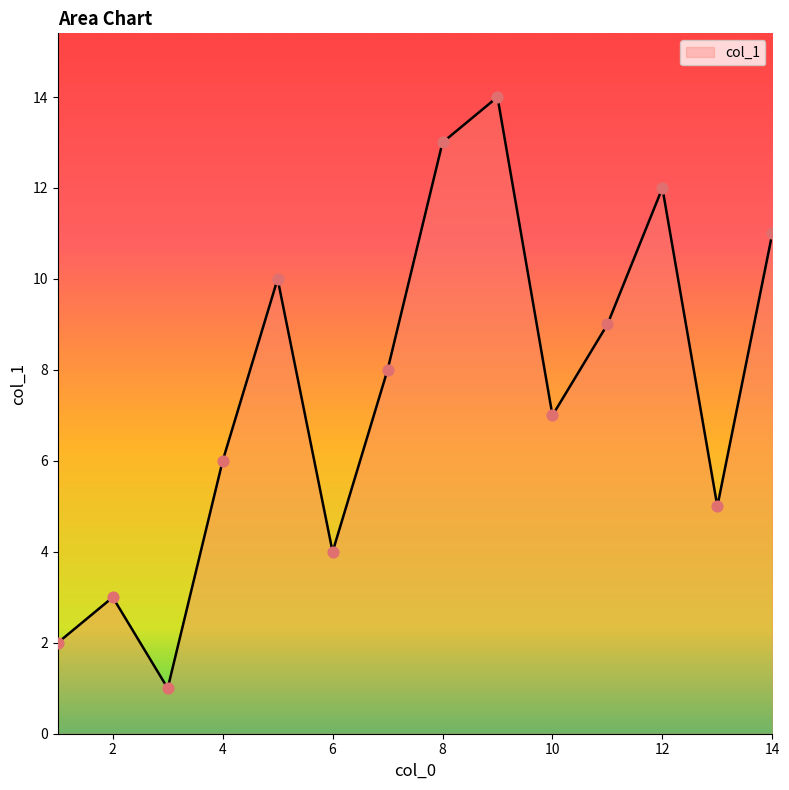

What is the difference between the maximum and minimum values?

13